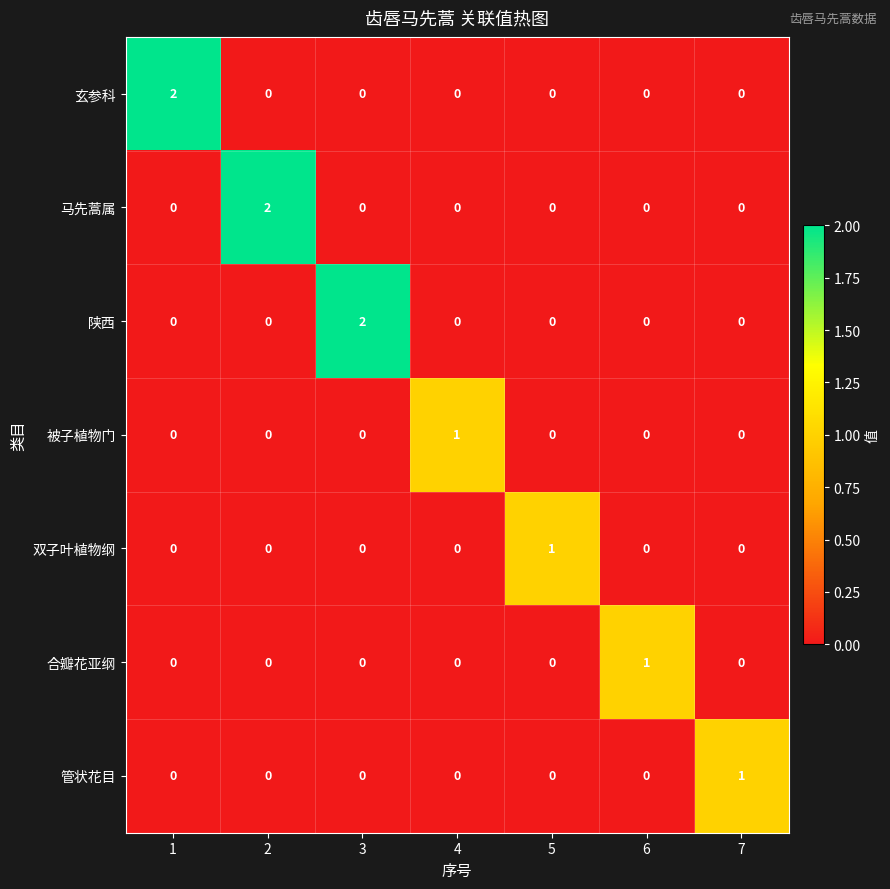

Is it true that 马先蒿属 equals 0 at 5?

True